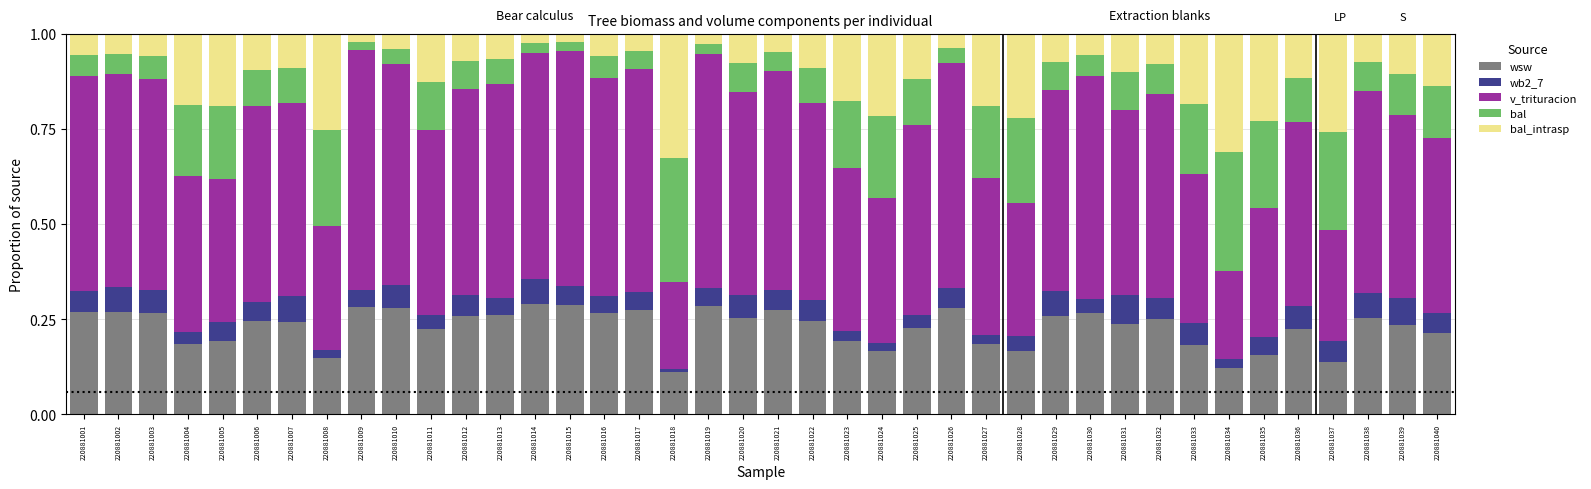

The value of wsw at 220881008 is 0.2. True or false?

False